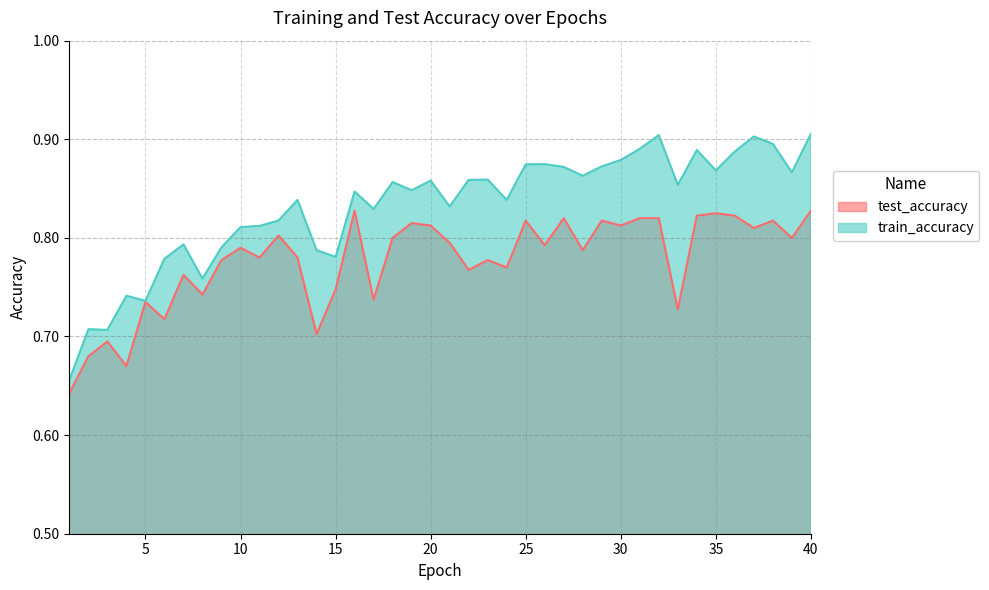

At which category does train_accuracy reach its first local peak?

2